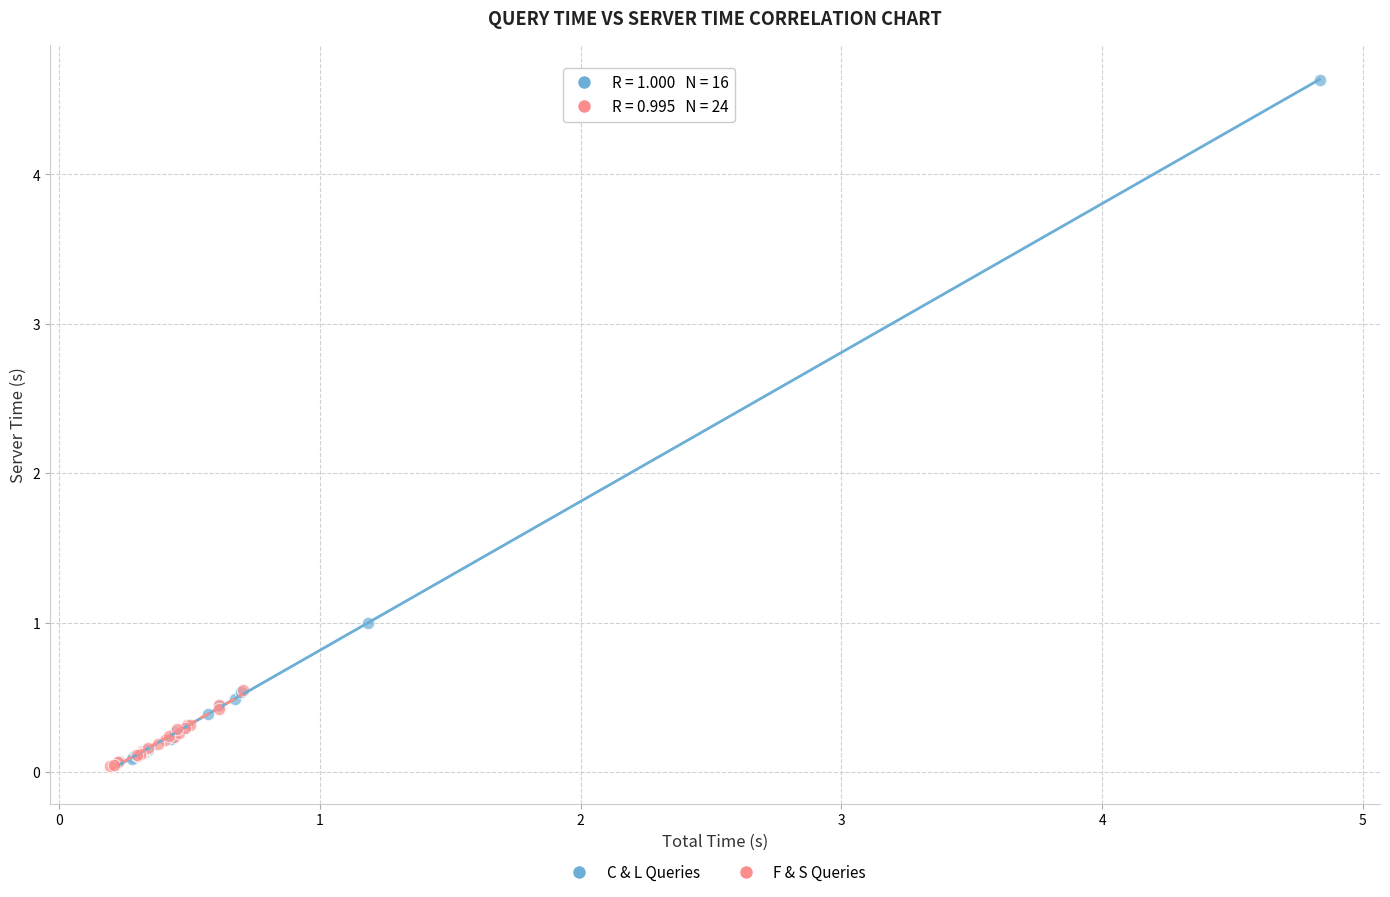

What are all the series names shown in the legend?

C & L Queries, F & S Queries